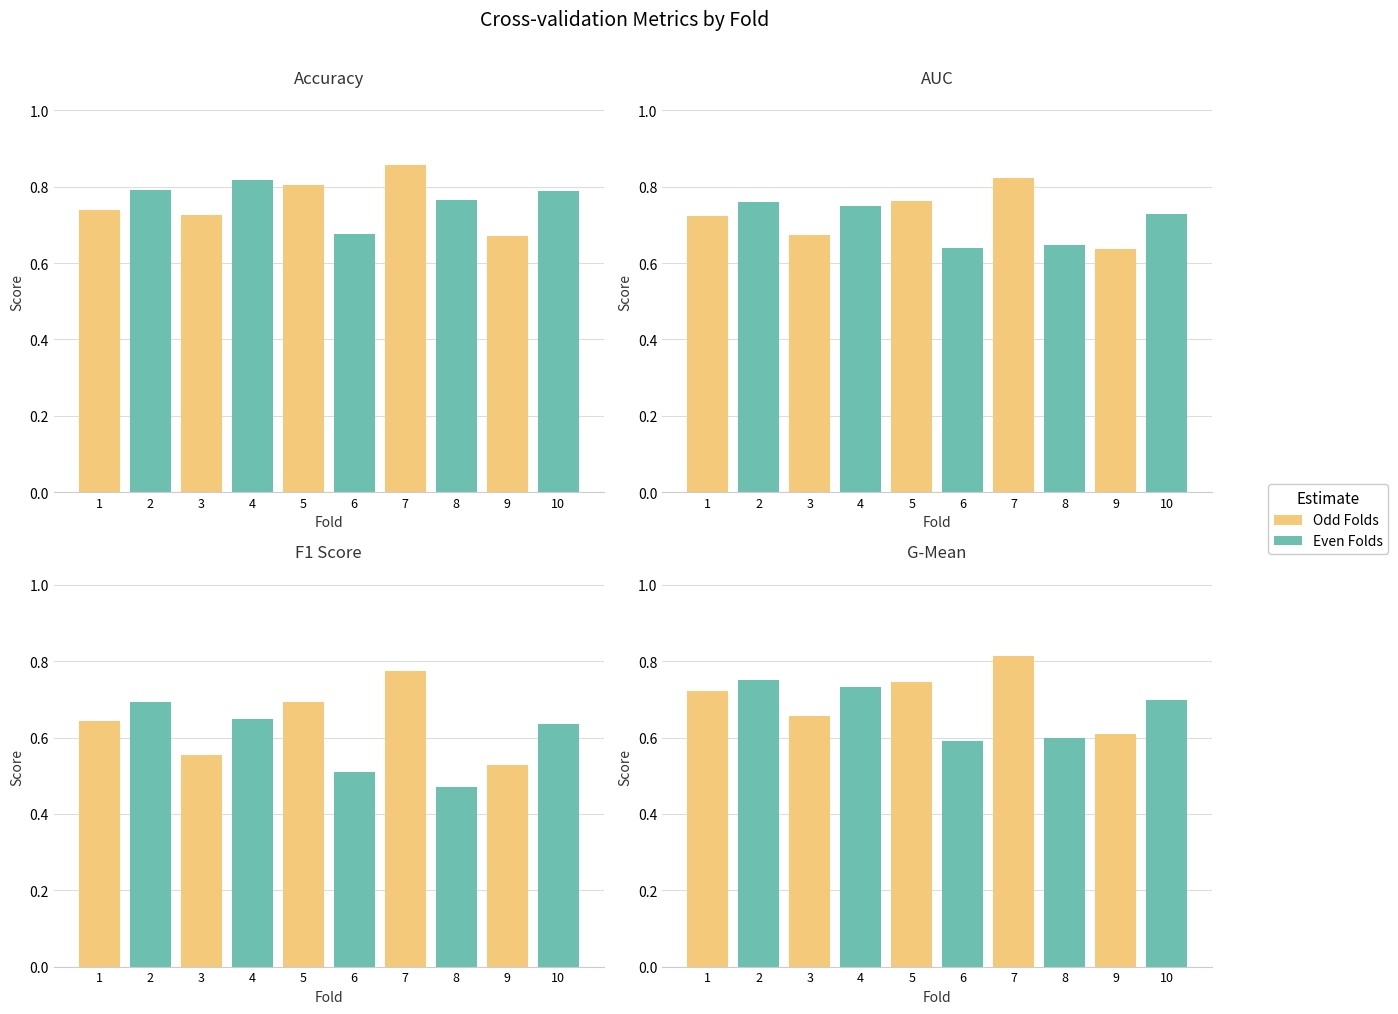

Which series changed the most between 5 and 6?

f1_score